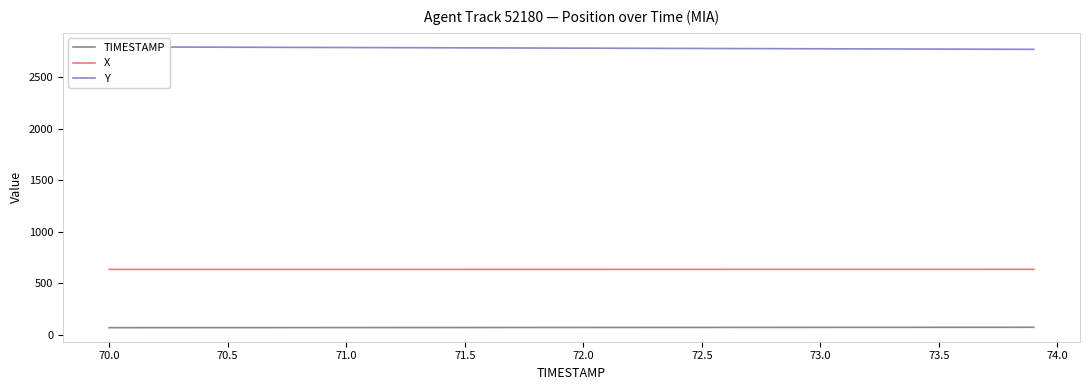

True or false: X and TIMESTAMP cross at least once.

False